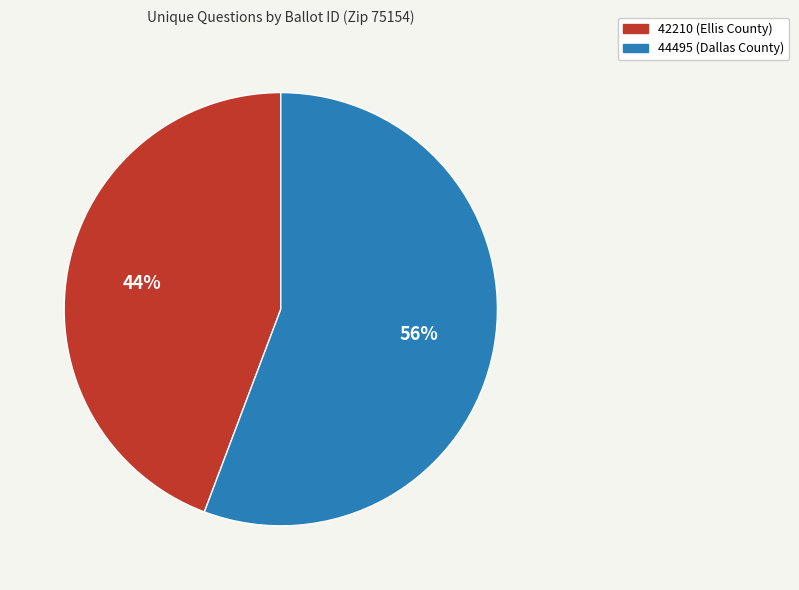

Rank the categories by value from highest to lowest.

44495, 42210